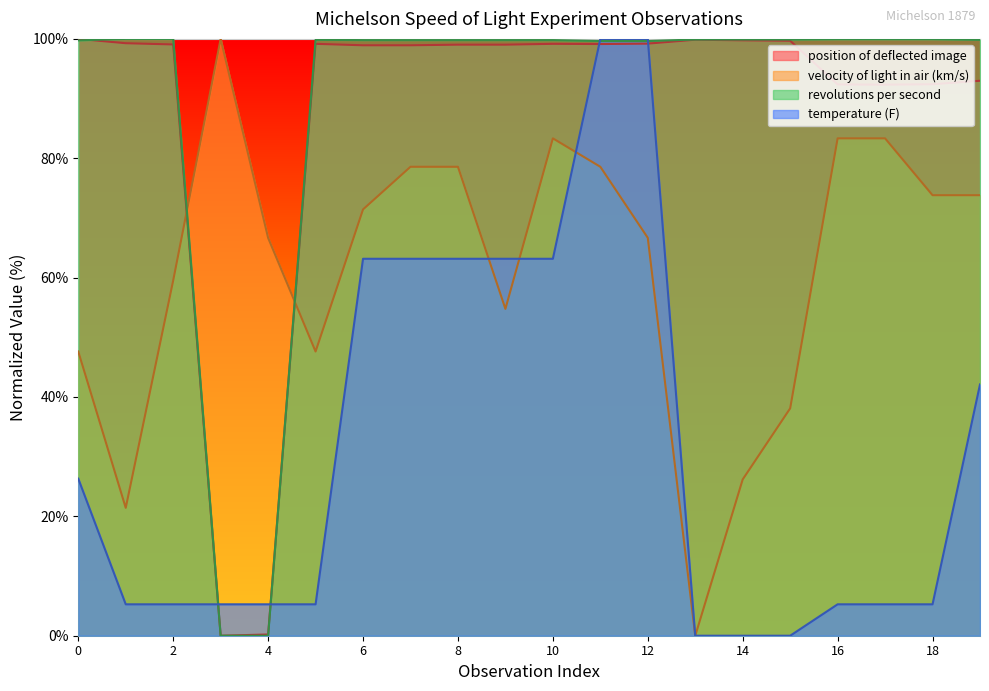

What is the maximum value shown in the chart?

100.0